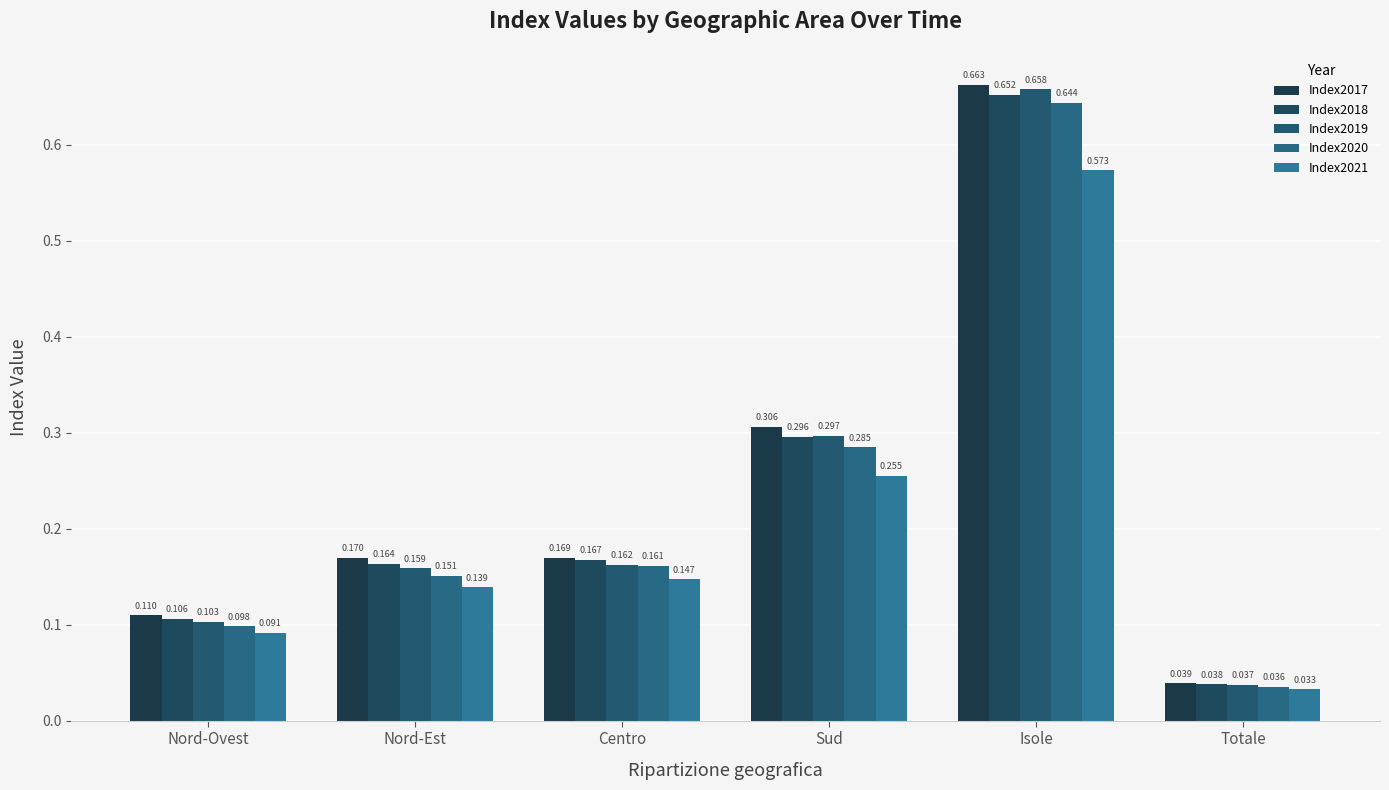

Which series has the largest total across all categories?

Index2017